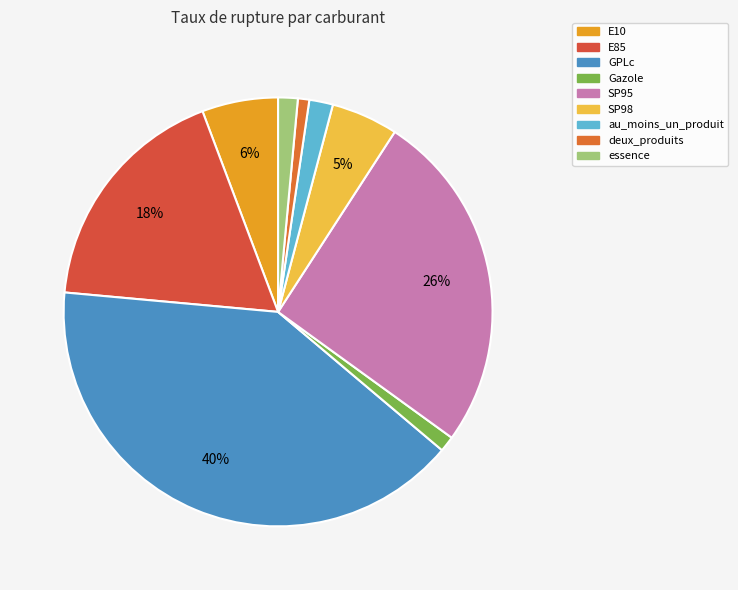

Count the number of slices in the pie.

9